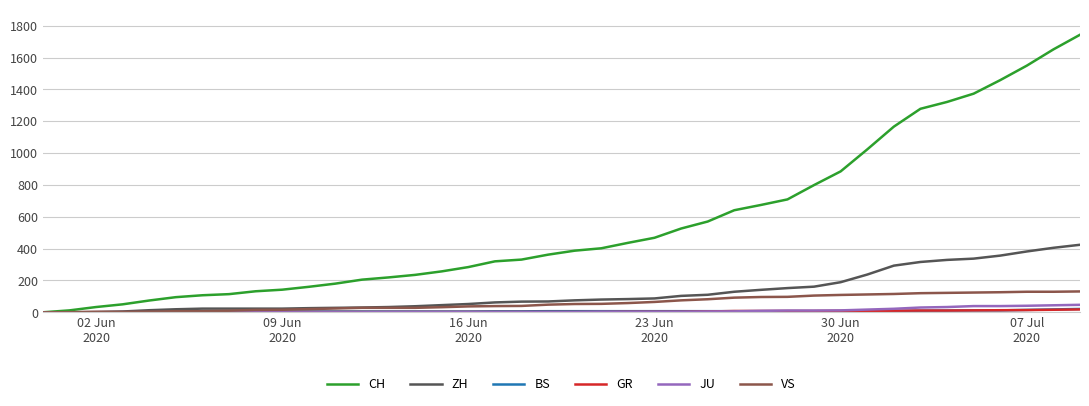

What is the maximum value shown in the chart?

1743